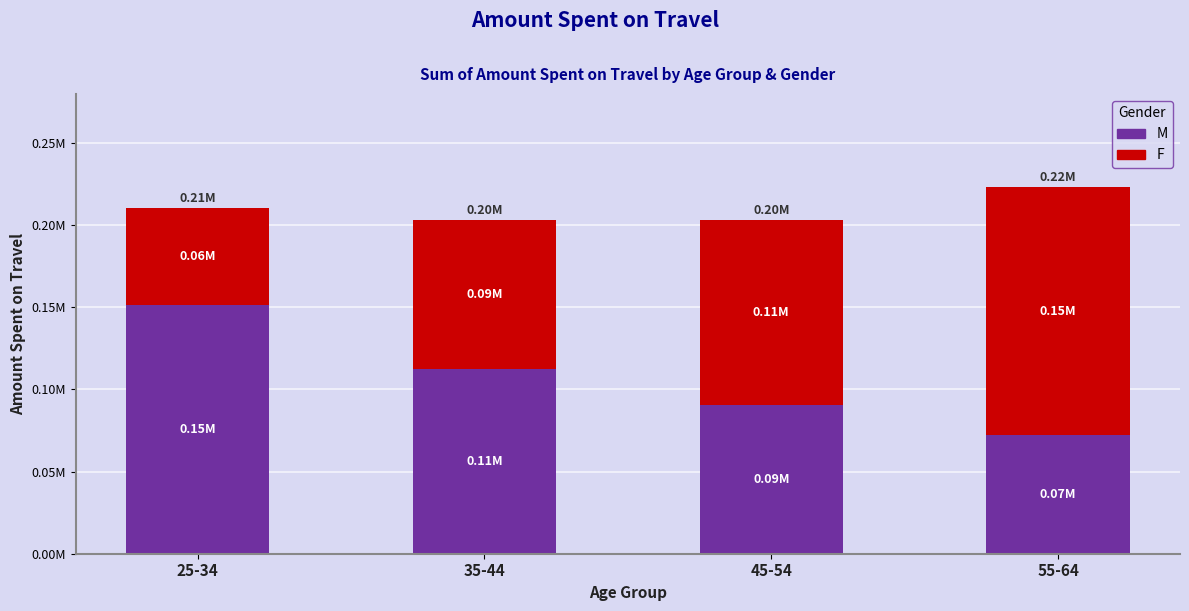

Are the bars horizontal?

No